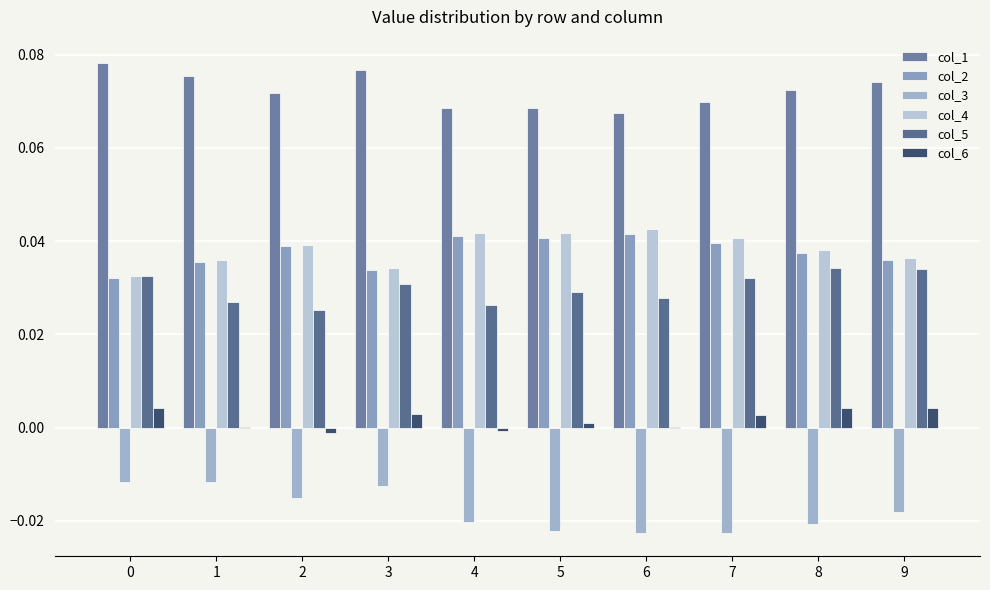

Is the value of col_1 at 5 greater than the value of col_3 at 3?

Yes